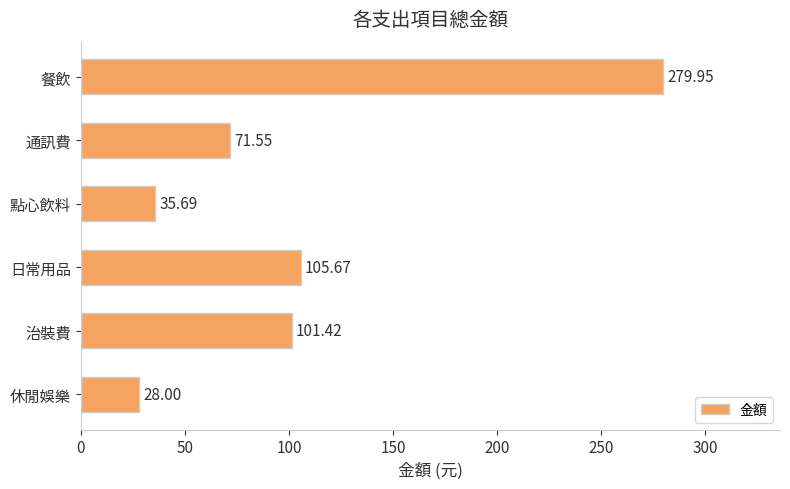

List the labels in order of value, largest first.

餐飲, 日常用品, 治裝費, 通訊費, 點心飲料, 休閒娛樂